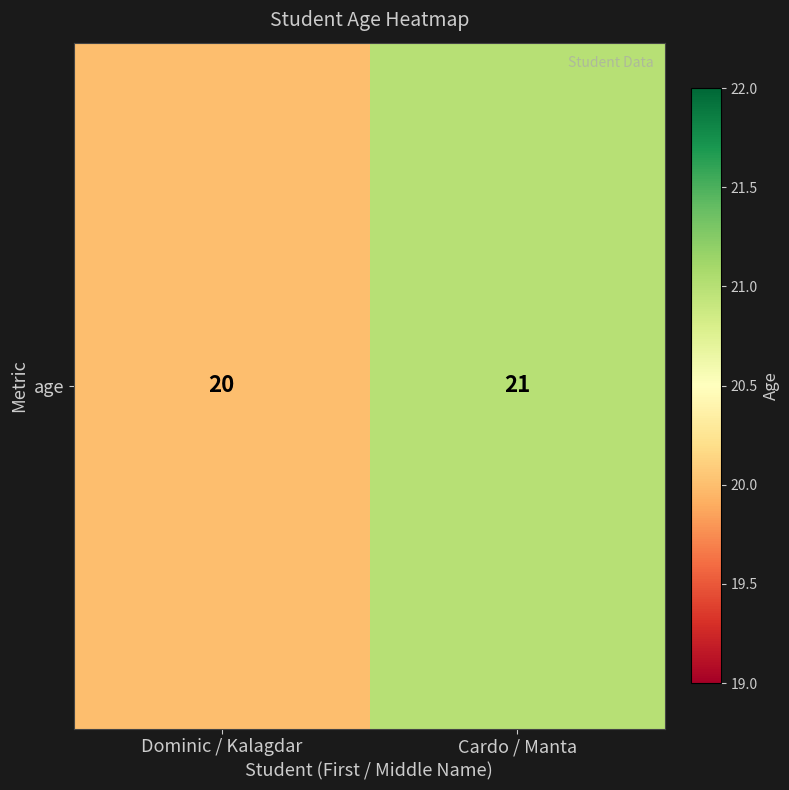

What is the change in value from Dominic / Kalagdar to Cardo / Manta?

+1